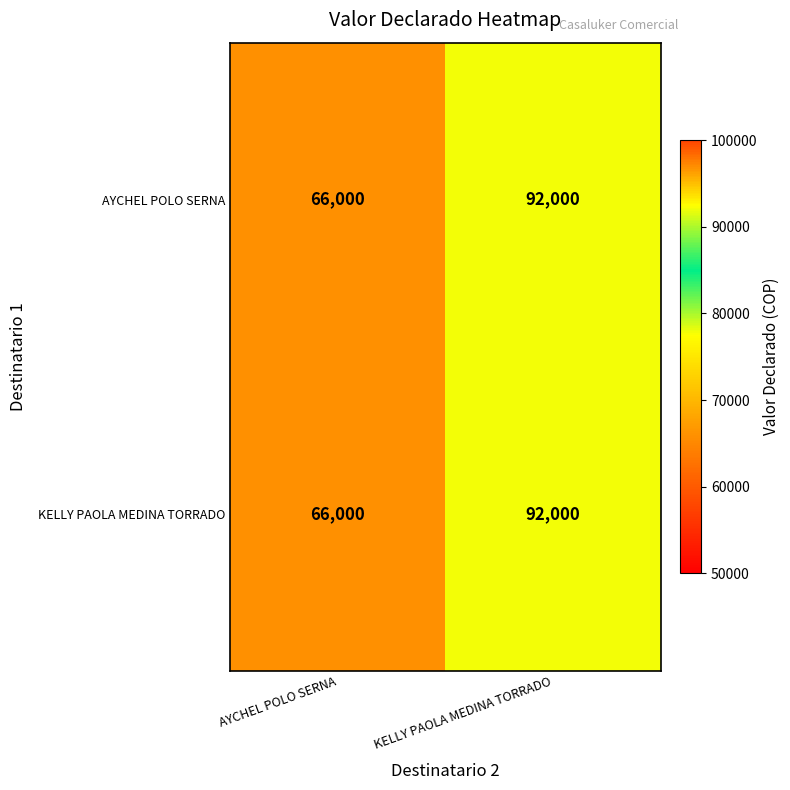

Where is KELLY PAOLA MEDINA TORRADO nearest to the value 79000?

AYCHEL POLO SERNA